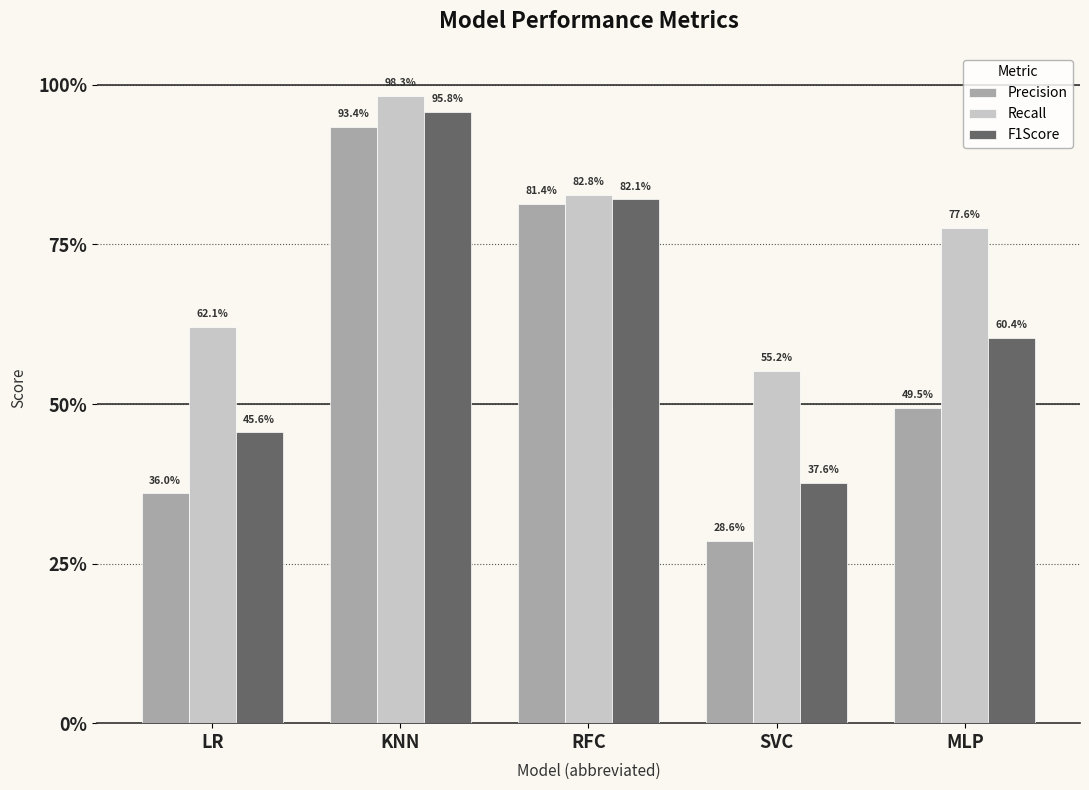

Count the Precision values in the range 0 to 1.

5